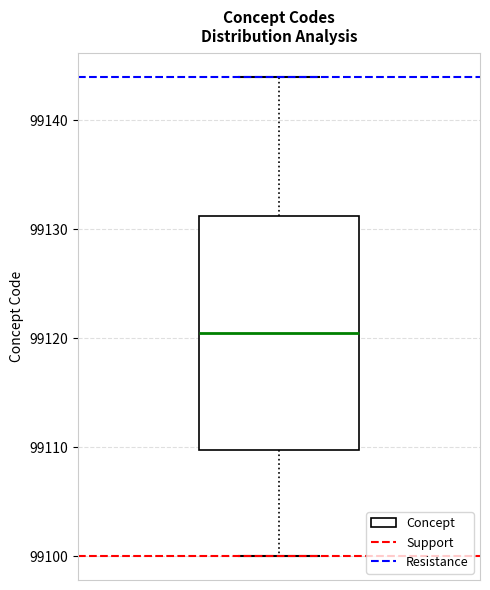

Transcribe this box plot: give where the median line is, the range the box spans, and where the two whiskers end, as read against the y-axis. The values are not printed on the chart, so give them approximately, as read against the axis.

median 99121, box 99110 to 99131, whiskers 99100 to 99144